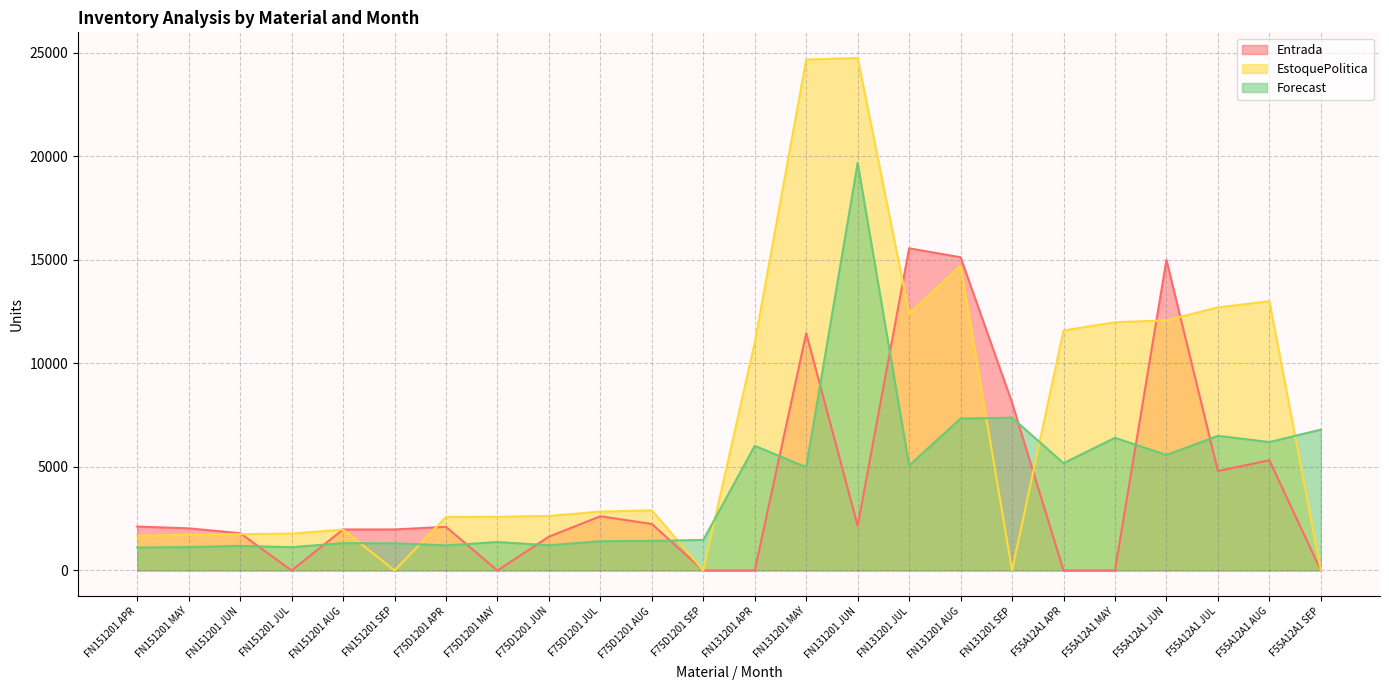

Count the number of data series in this chart.

3